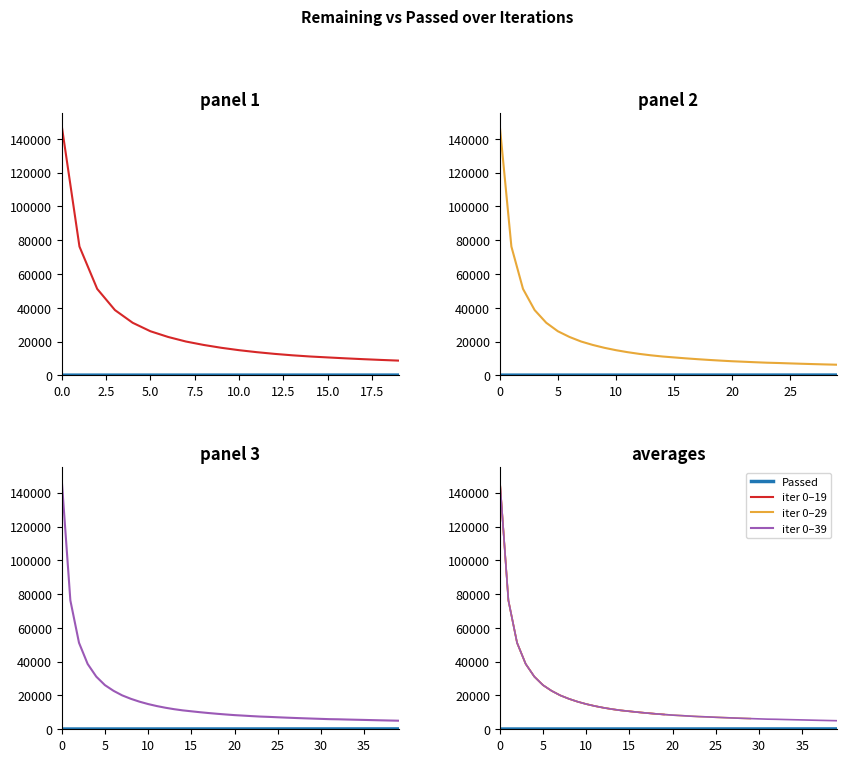

What is the difference between the highest and lowest values at 33?

5570